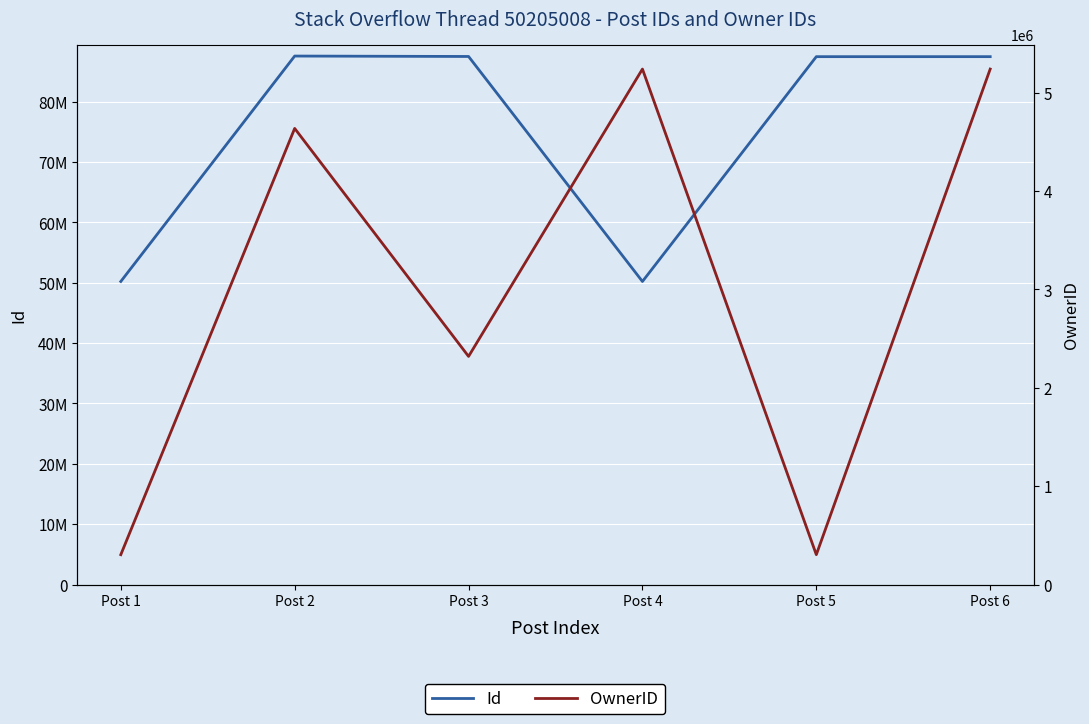

In Id, how many points are higher than both neighbors (excluding endpoints)?

1